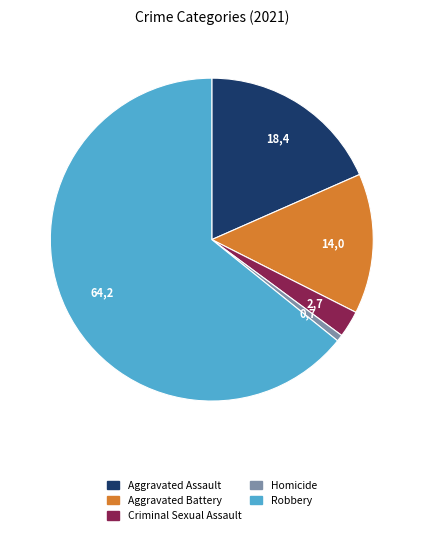

Which slice is the largest?

Robbery